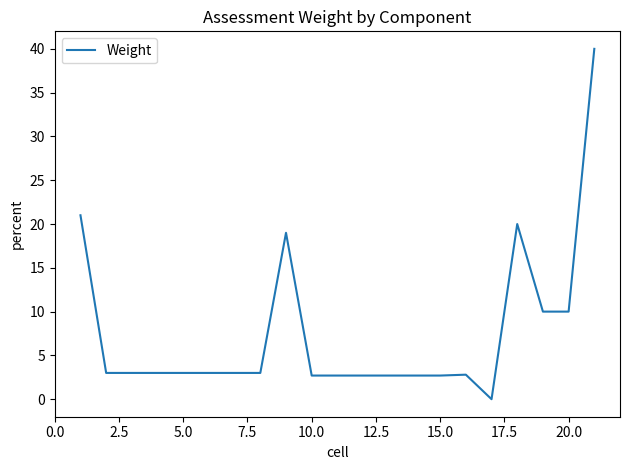

The chart shows a value of 10.0 at 20.0. True or false?

True